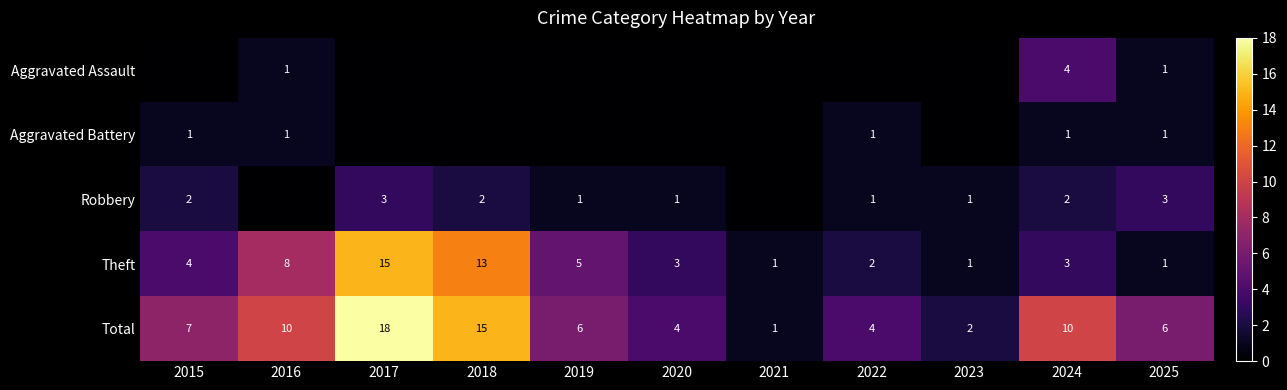

How many Total values are between 4 and 10?

7